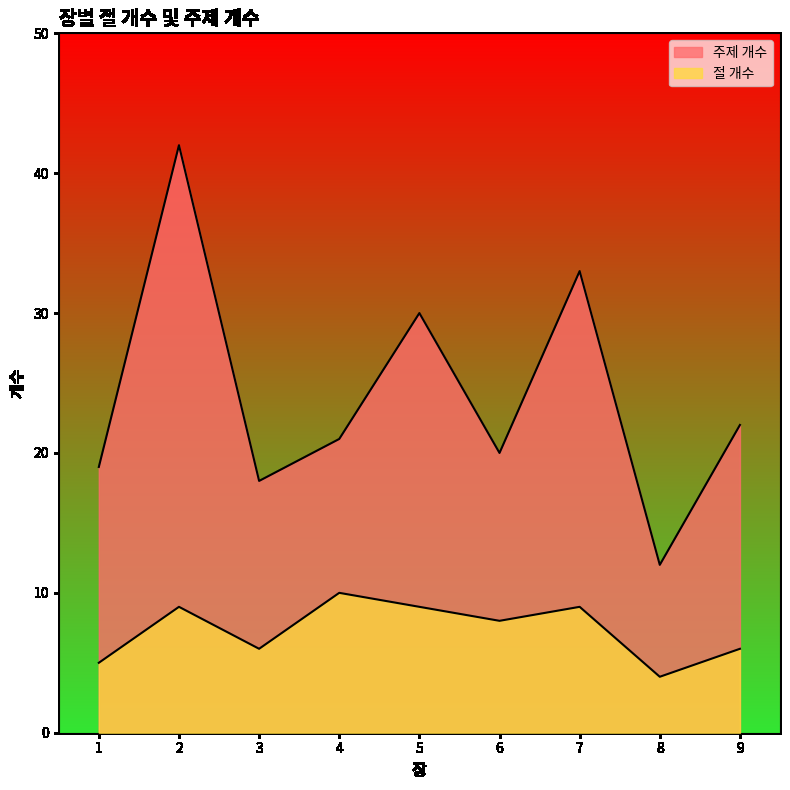

True or false: 주제 개수 and 절 개수 cross at least once.

False